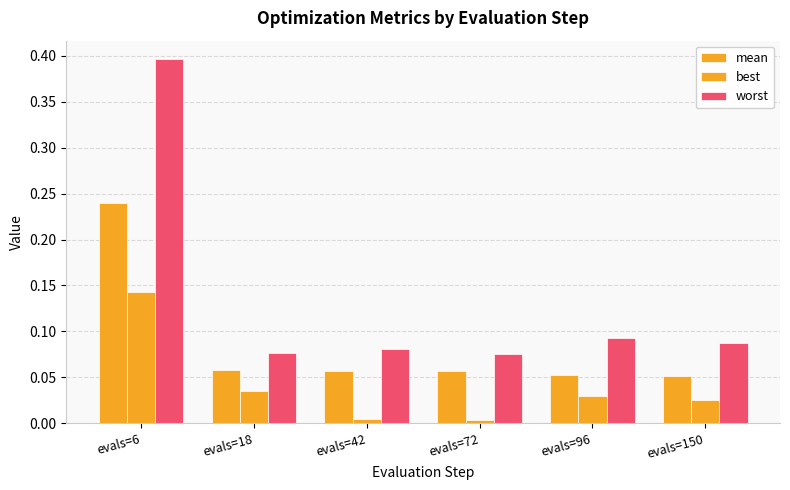

Which series has the widest spread of values?

worst